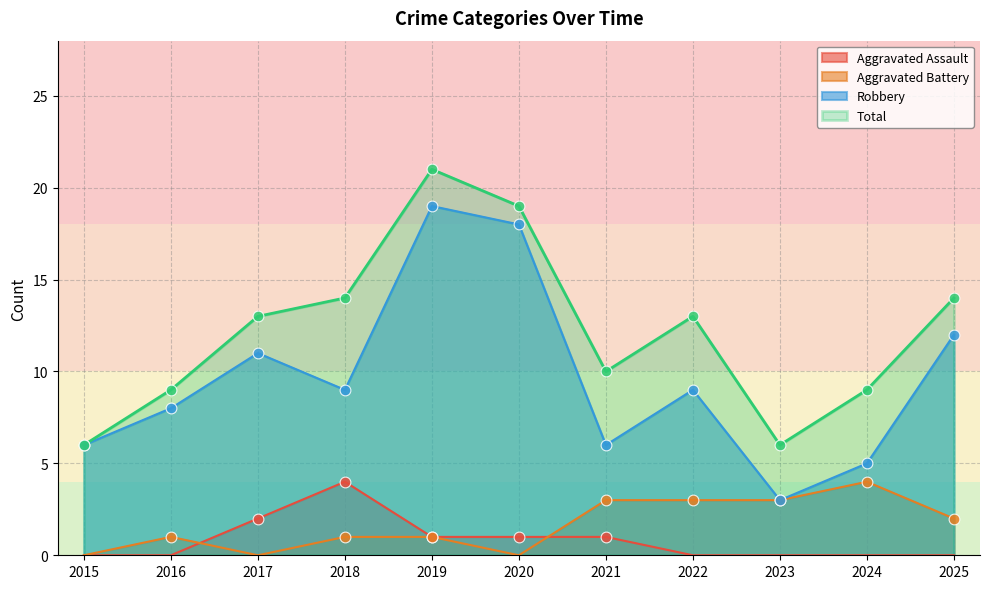

At how many categories does at least one series exceed 10?

6